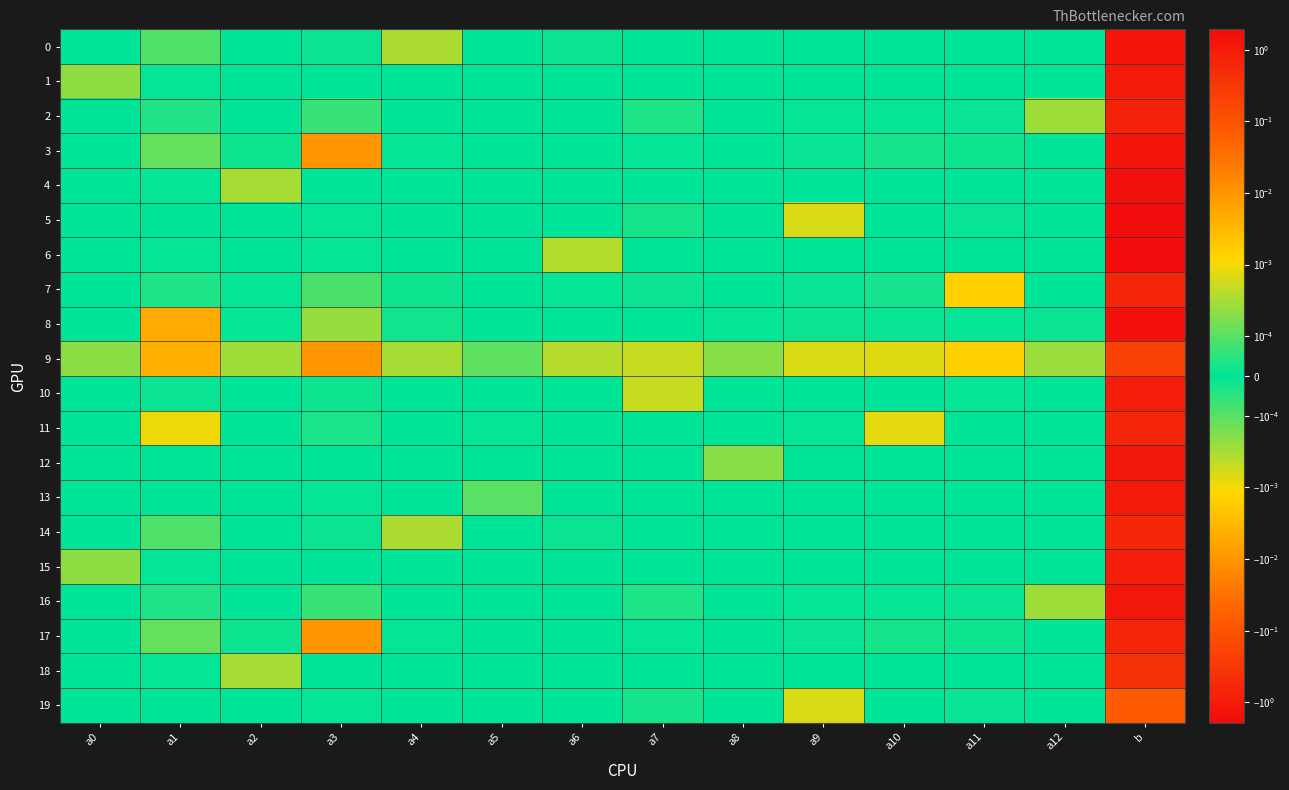

Which series has the largest total across all categories?

5